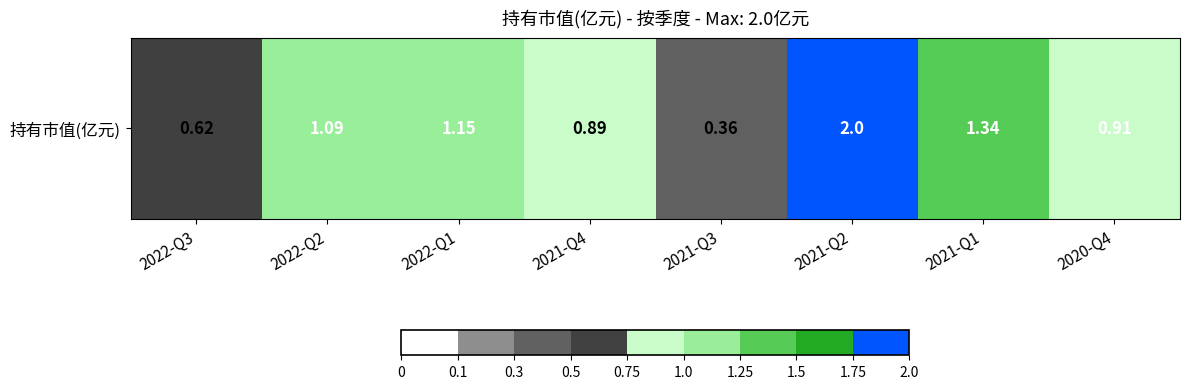

What is the change in value from 2021-Q3 to 2021-Q1?

+1.0